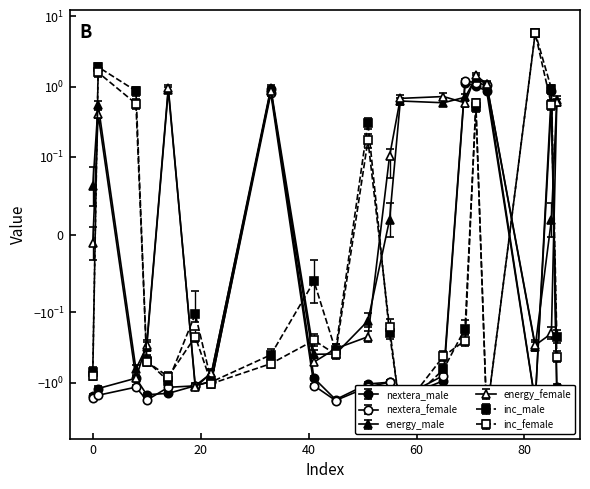

List the labels in order of nextera_male value, smallest first.

82, 45, 57, 0, 10, 14, 1, 86, 19, 51, 55, 22, 65, 8, 41, 85, 73, 33, 71, 69